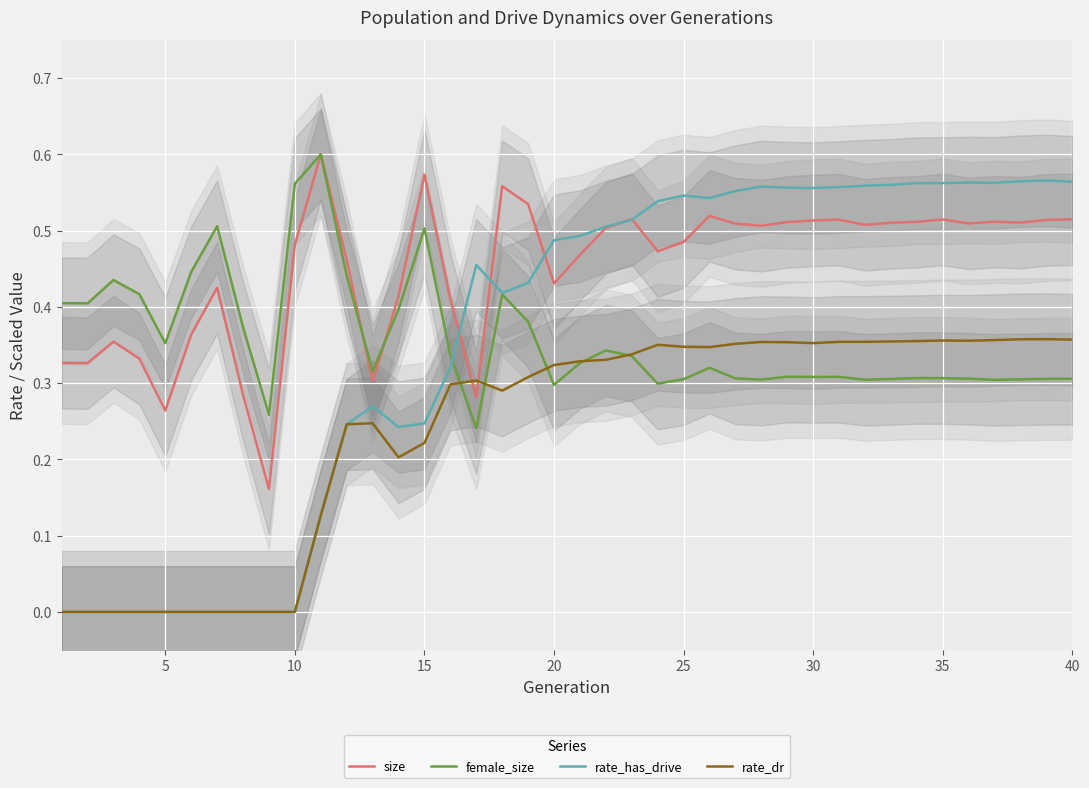

What is the value of the female_size point at the 2nd from the left?

0.4